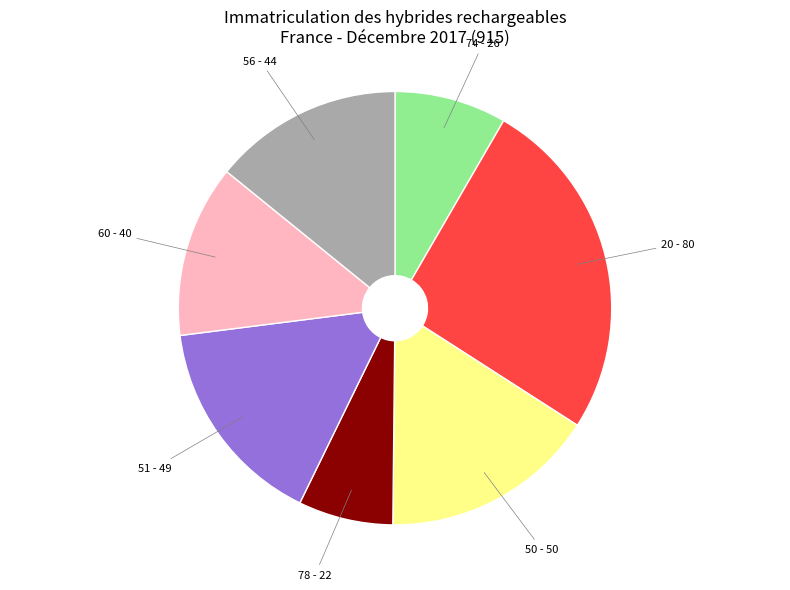

True or false: 56 accounts for 14% of the total.

True